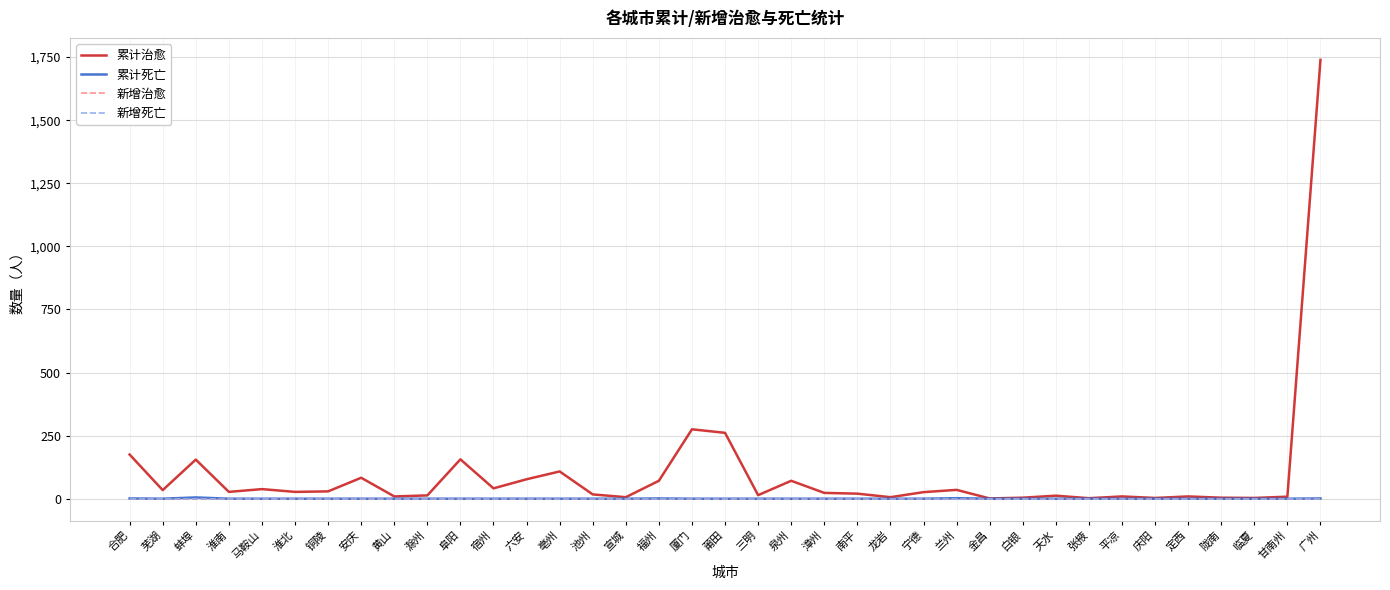

Does the chart display data point markers on the line(s)?

No